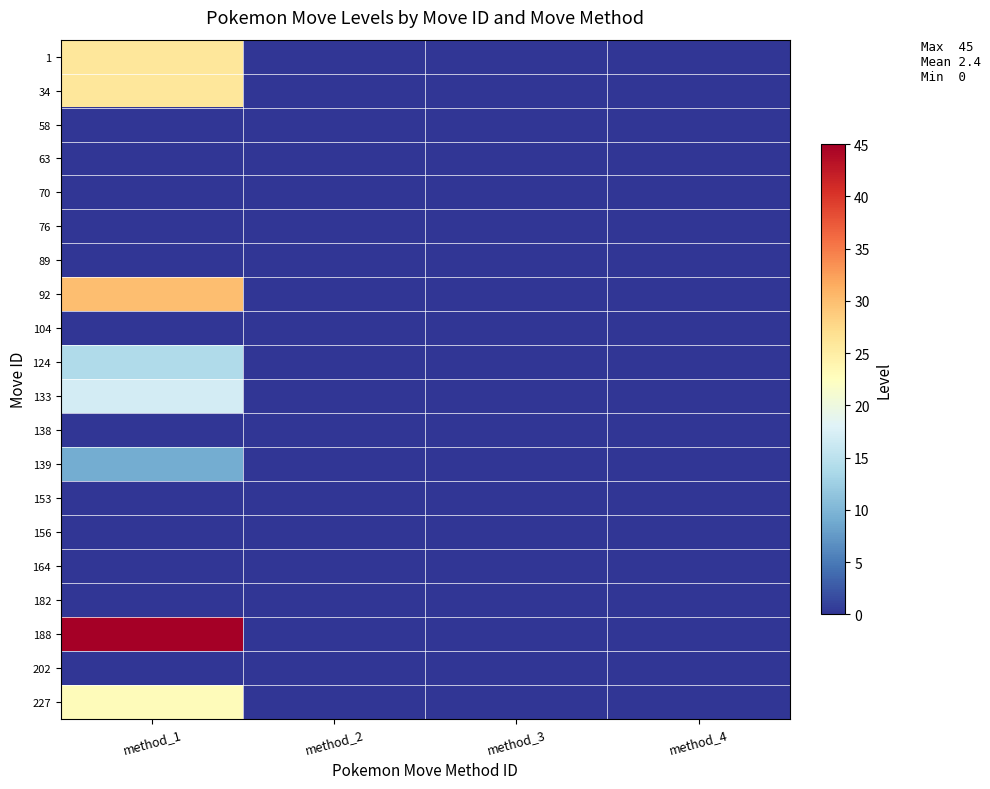

Which series has the widest spread of values?

188